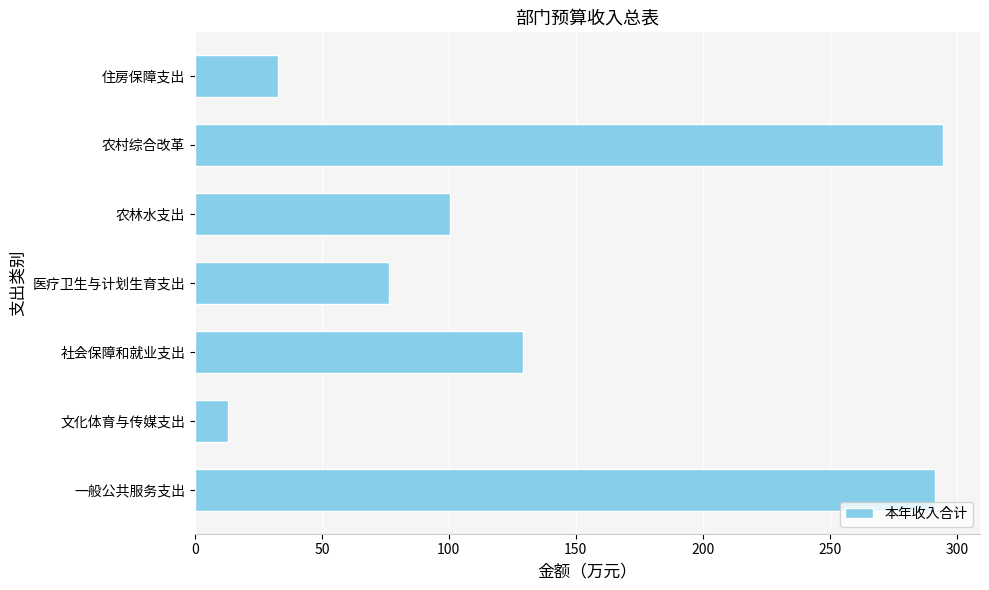

True or false: the data shows 56.7 at 住房保障支出.

False